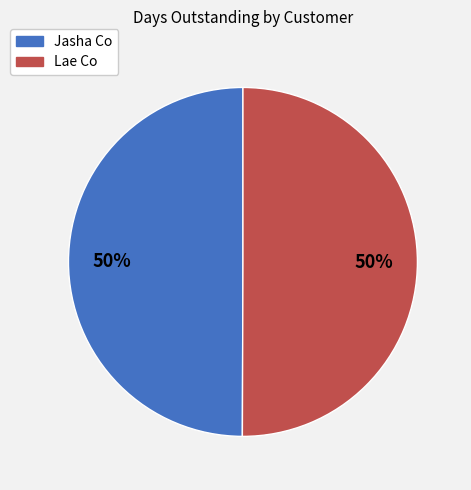

True or false: Lae Co accounts for 41% of the total.

False